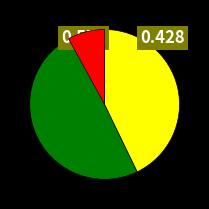

To the nearest percent, what portion does 西江月 周李二君俱制琅笺祝米寿戏为此解 represent?

43%